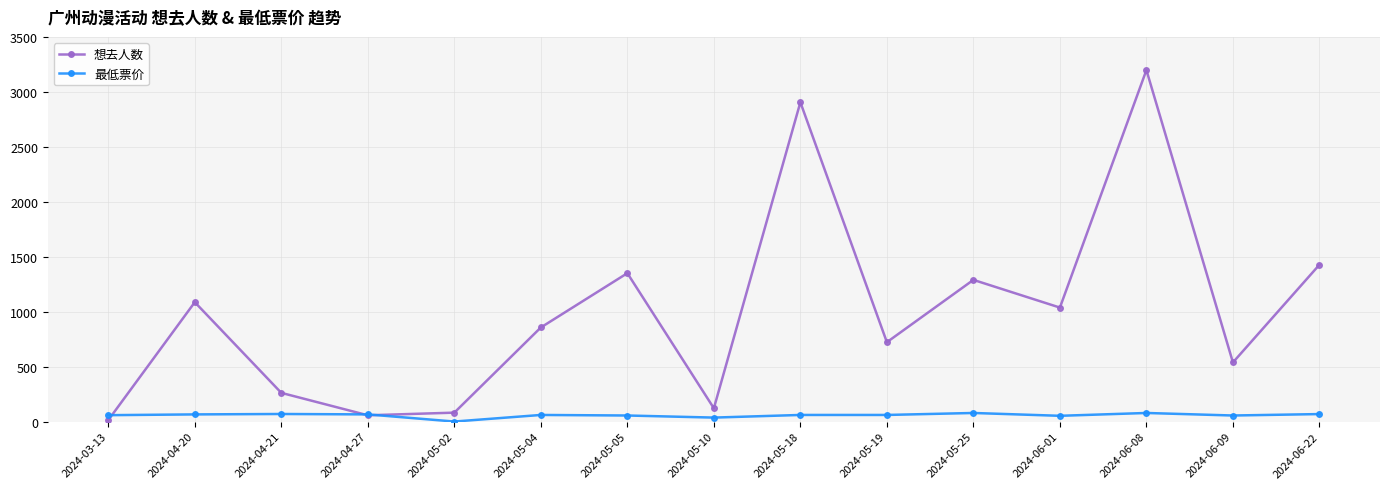

True or false: 最低票价 has more than 0 points higher than both neighbors.

True